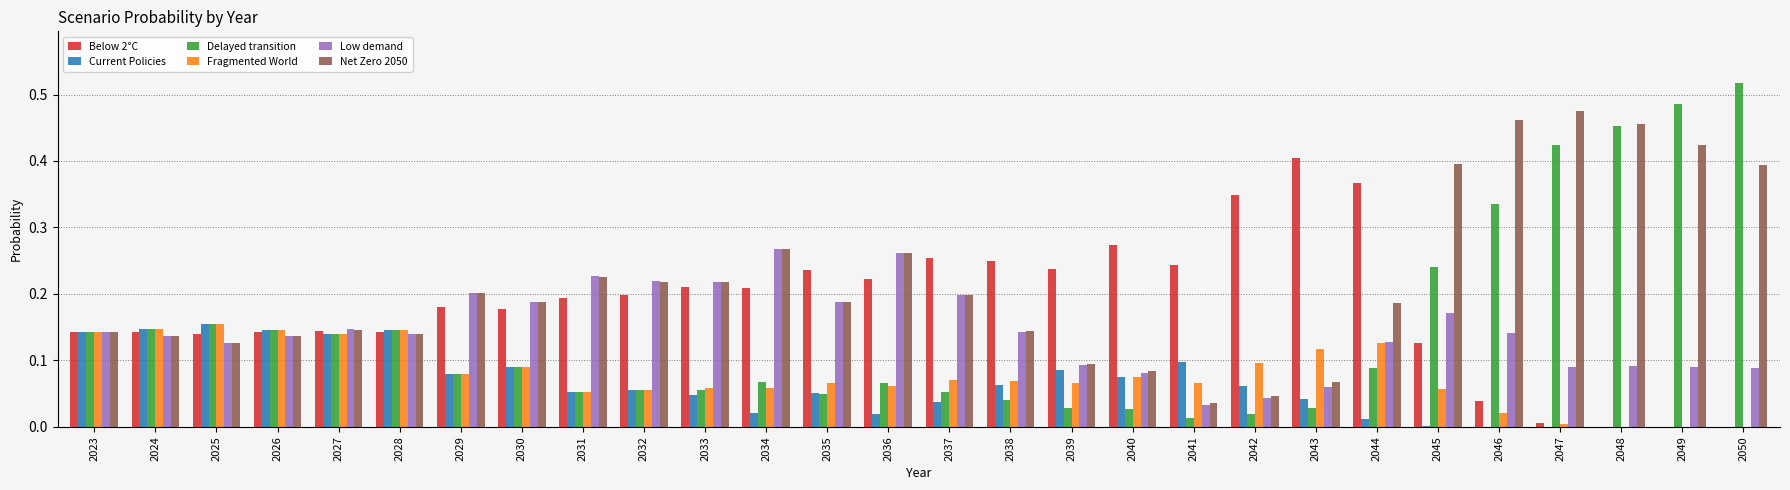

Is the value of Delayed transition at 2026 greater than the value of Low demand at 2039?

Yes